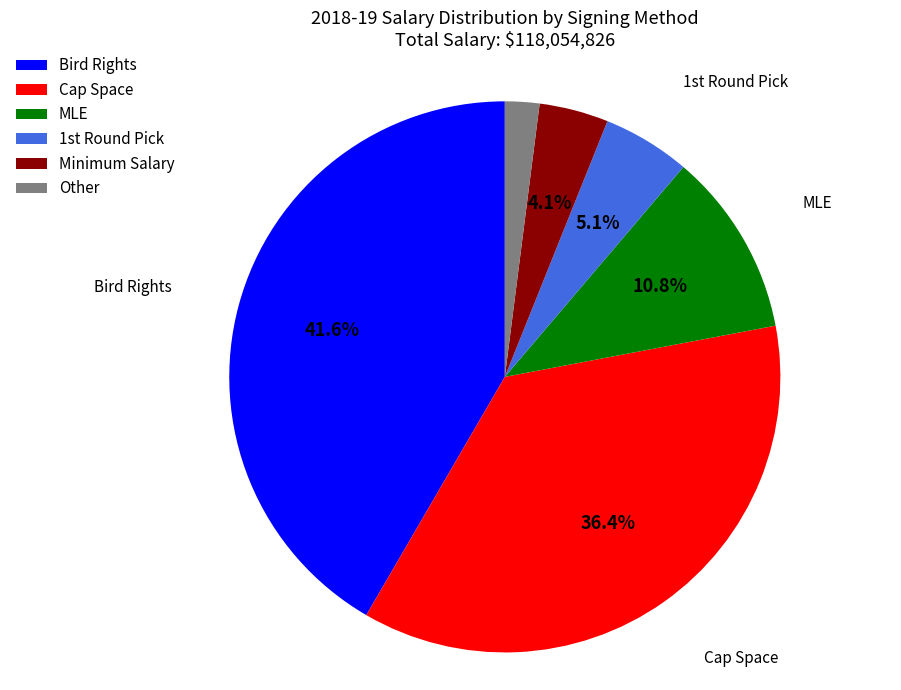

Approximately how many times larger is the value at Bird Rights compared to Cap Space?

1.1